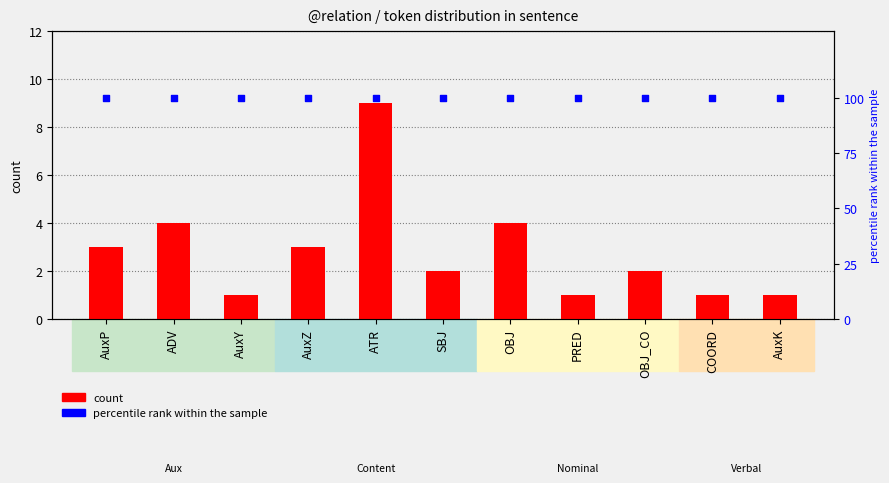

At which category is the sum across all series the highest?

ATR